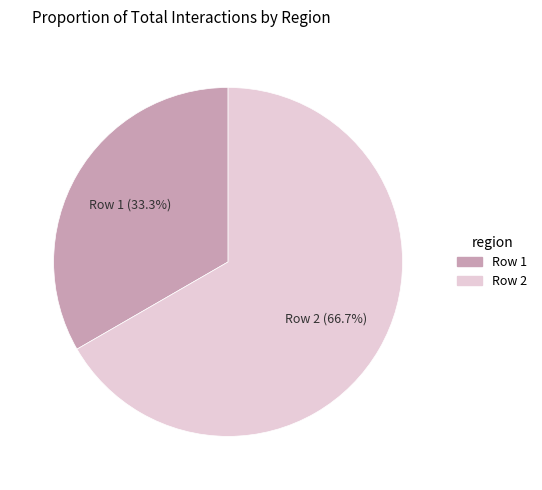

Is there a majority slice in this chart?

Yes